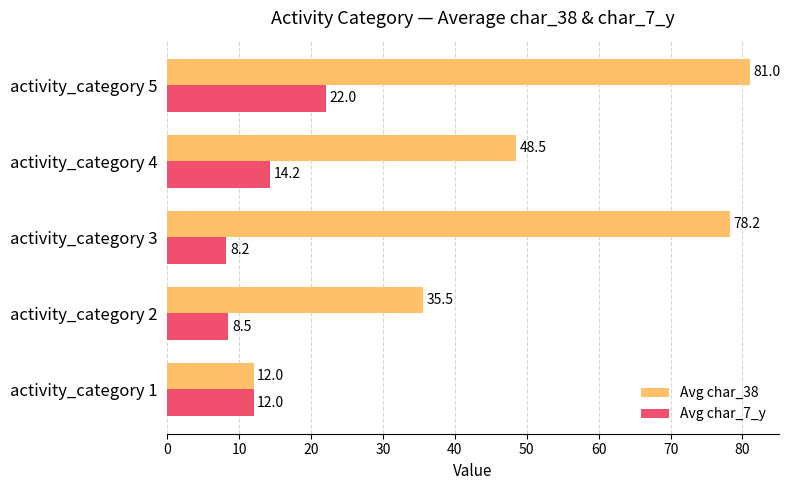

How many values in the Avg char_7_y series are below 12?

2